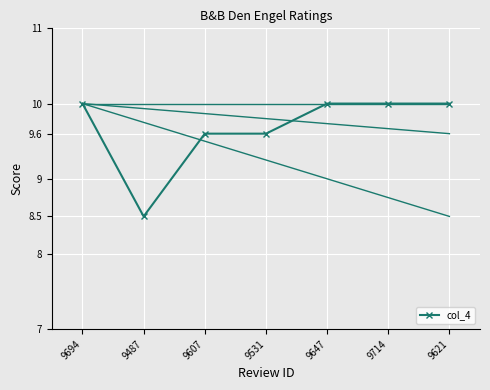

What is the change in value from 9607 to 9647?

+0.4